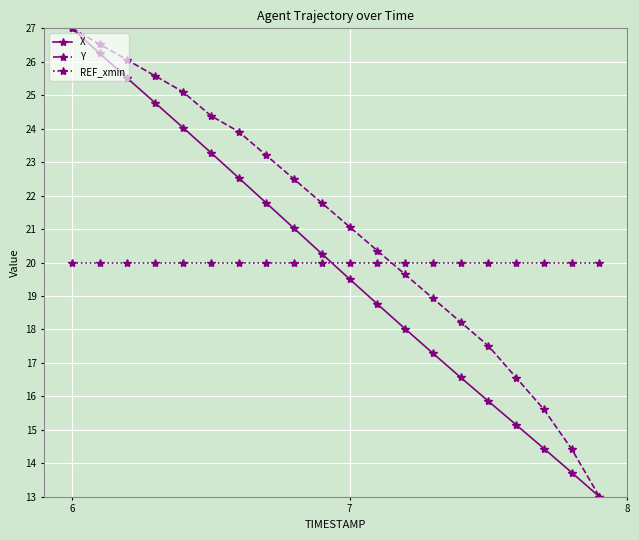

What is the value of the Y point at the 10th from the left?

21.8